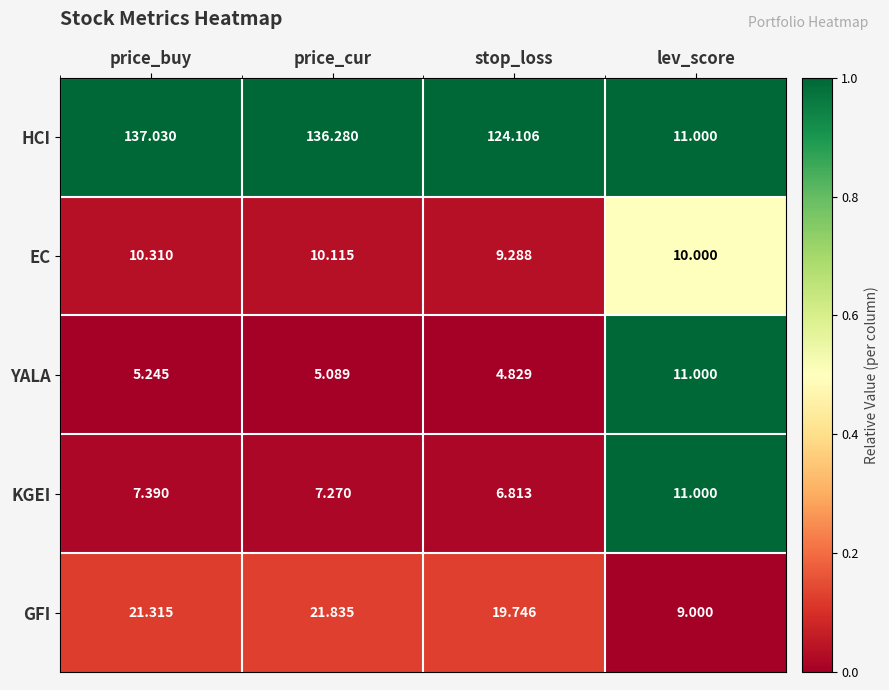

At price_buy, list the series in order from largest to smallest.

HCI, GFI, EC, KGEI, YALA